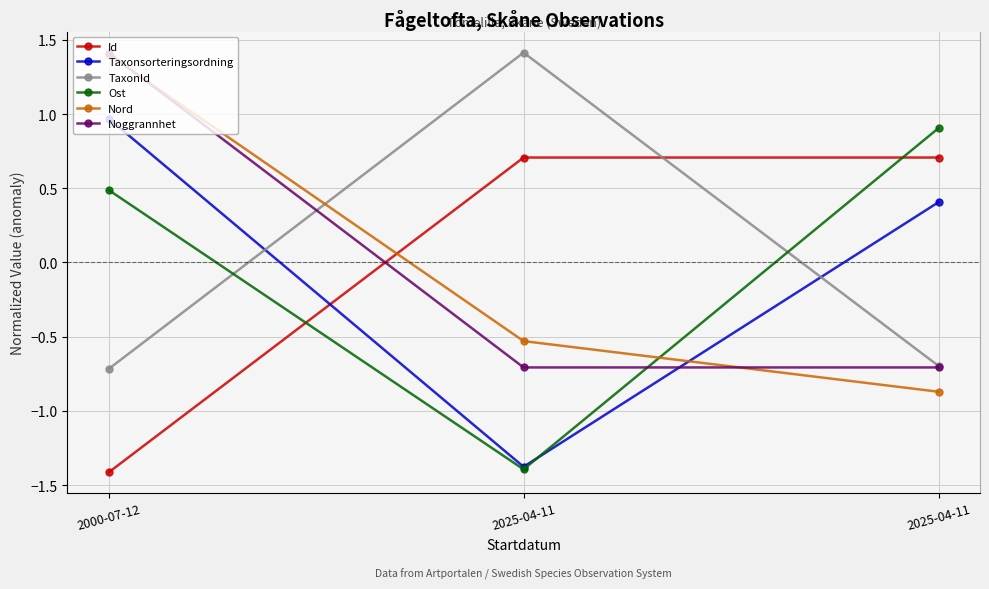

What is the highest value of the Id series?

0.7